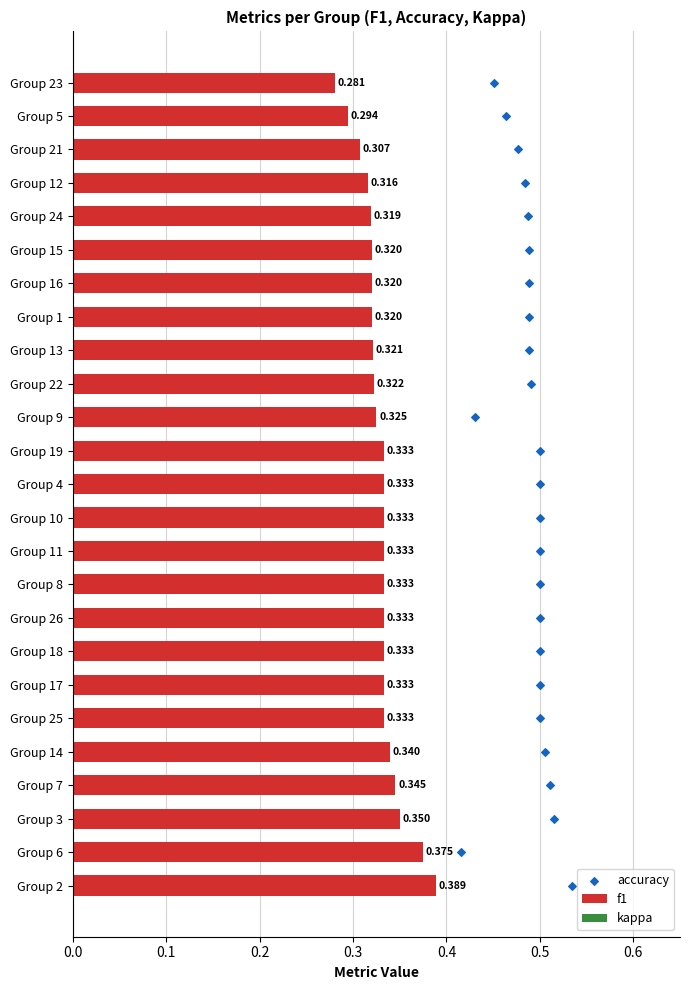

What are all the series names shown in the legend?

f1, kappa, accuracy